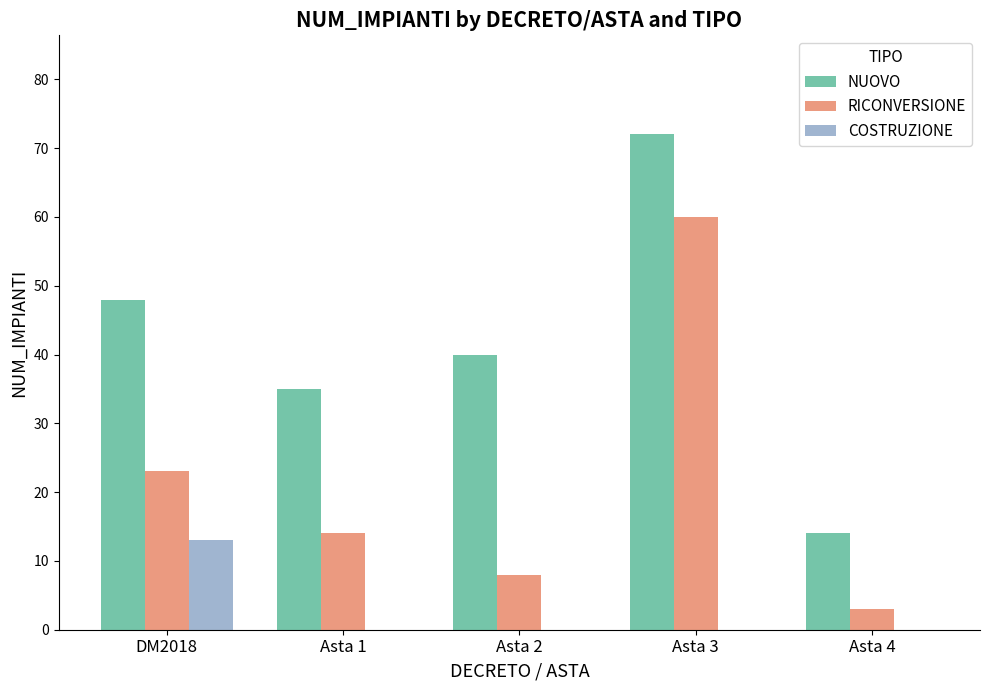

How many groups of bars are there?

5